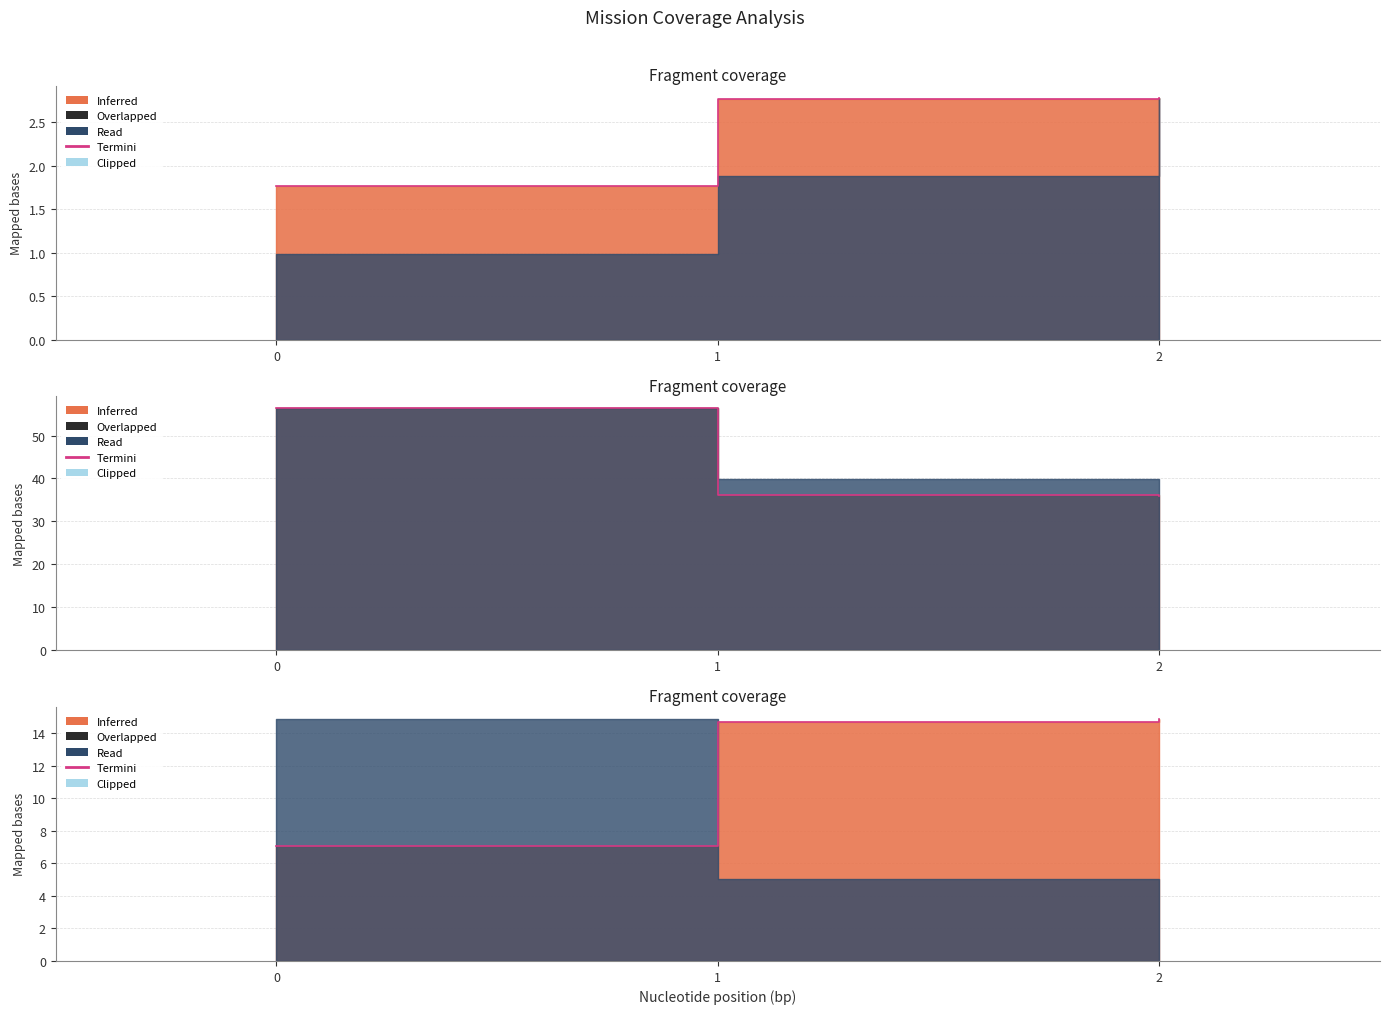

Rank the categories by value from lowest to highest.

0, 1, 2